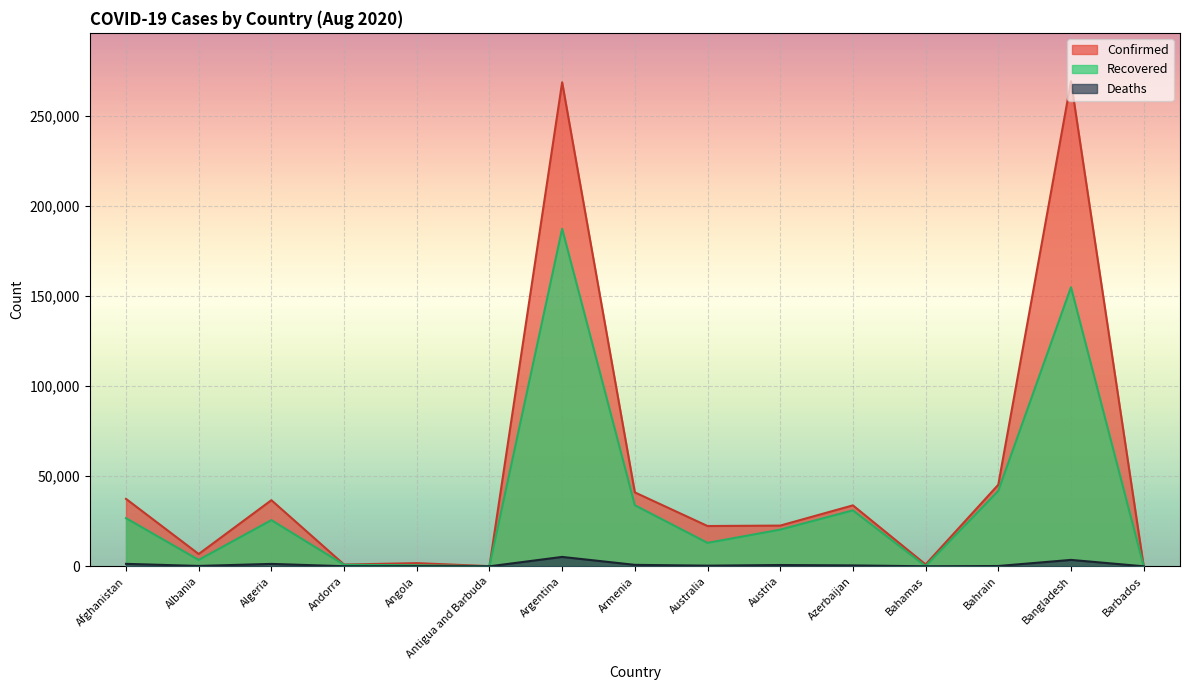

Which series changed the most between Algeria and Bahrain?

Recovered